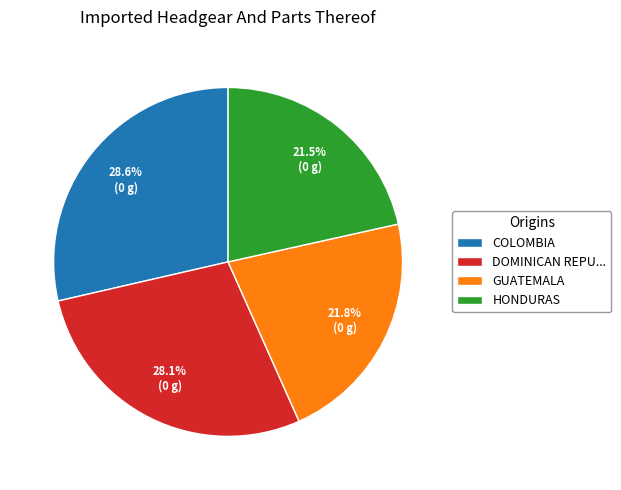

Is there any slice that represents more than half of the pie?

No